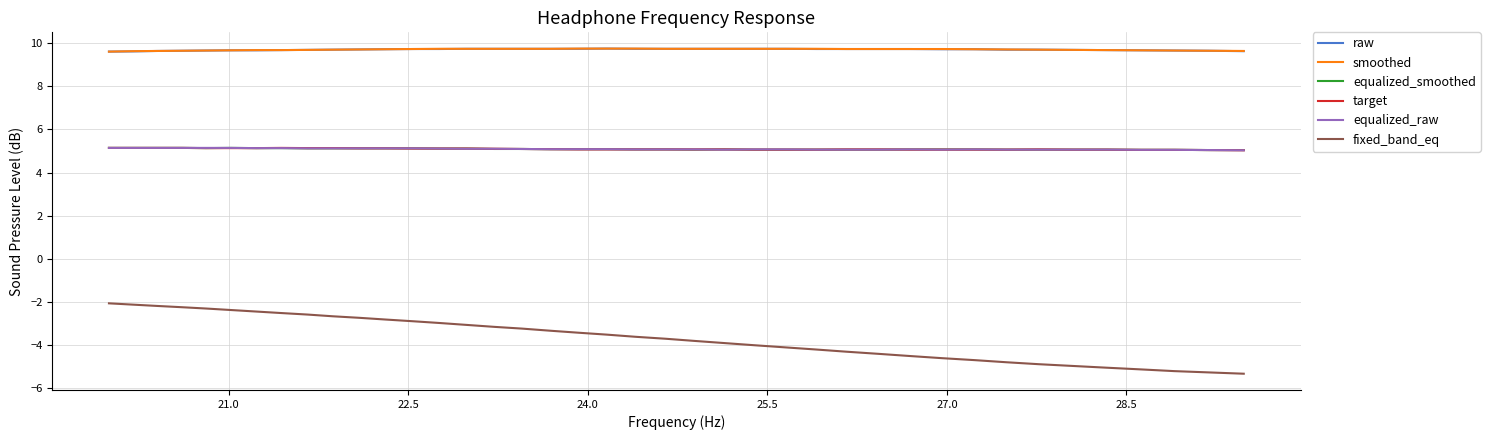

What is the highest value of the equalized_raw series?

5.1